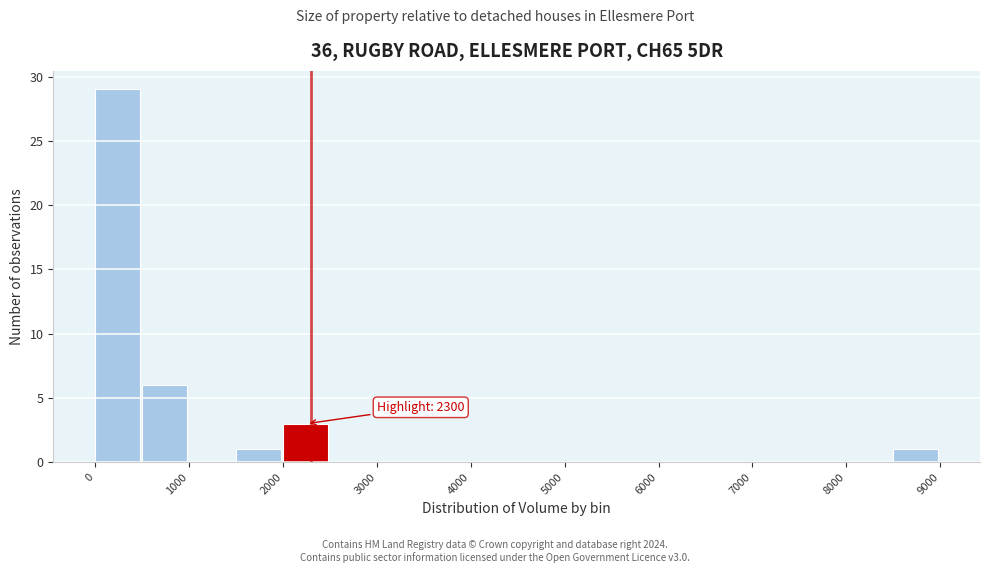

Which range on the x-axis has the tallest bar?

0 to 500